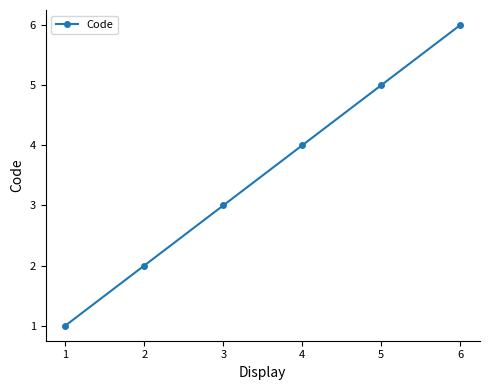

Reading left to right, list all the values displayed in this chart.

1	2	3	4	5	6